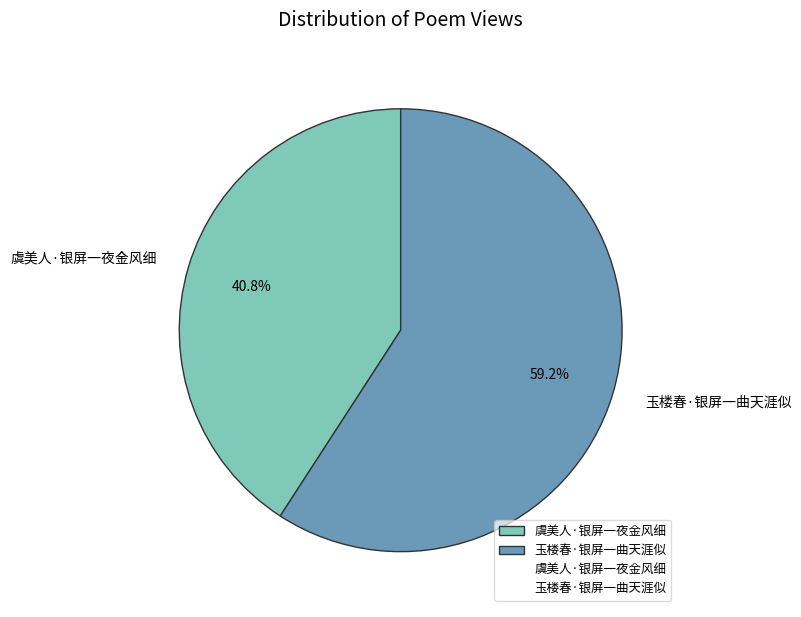

To the nearest percent, what is the difference between the largest and smallest slice percentages?

18%